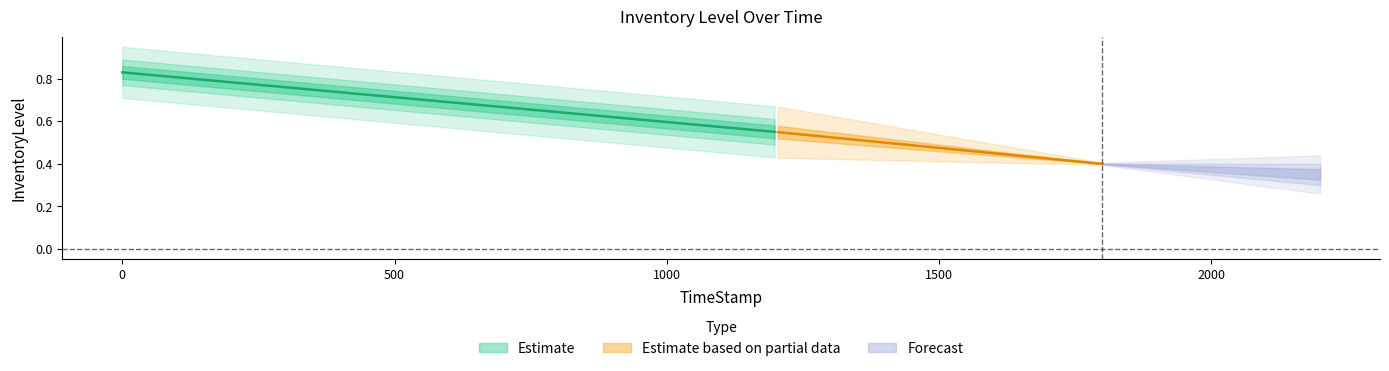

How many lines are shown in the chart?

3